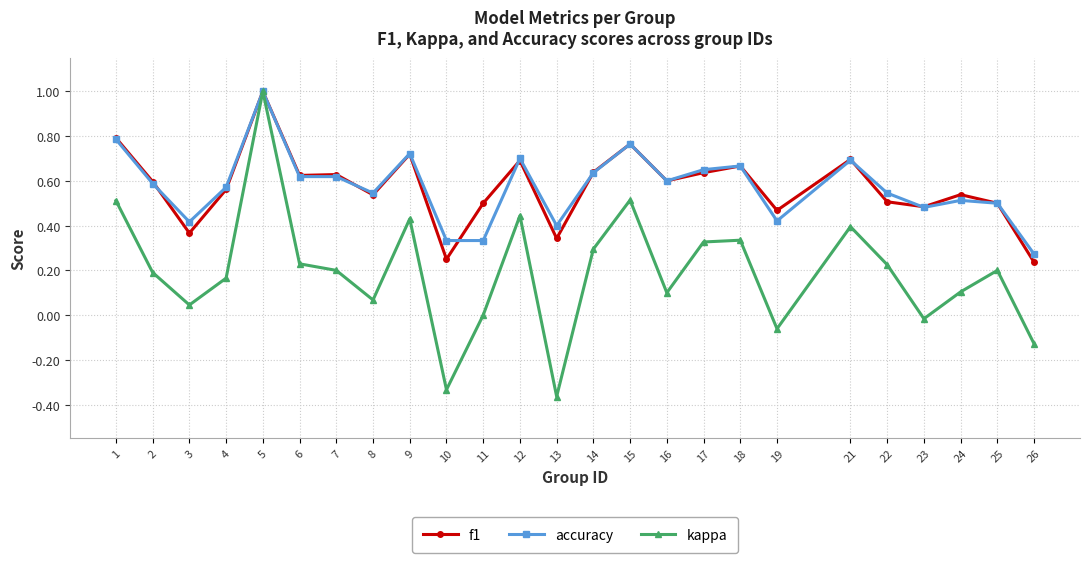

Between 4 and 9, which series saw the biggest shift?

kappa